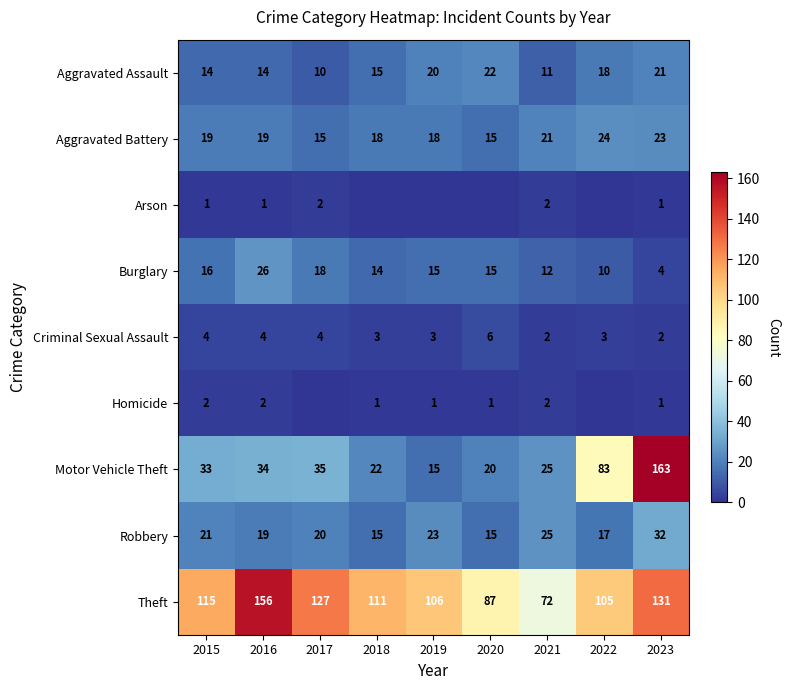

The Aggravated Assault series shows 14 at 2021. True or false?

False